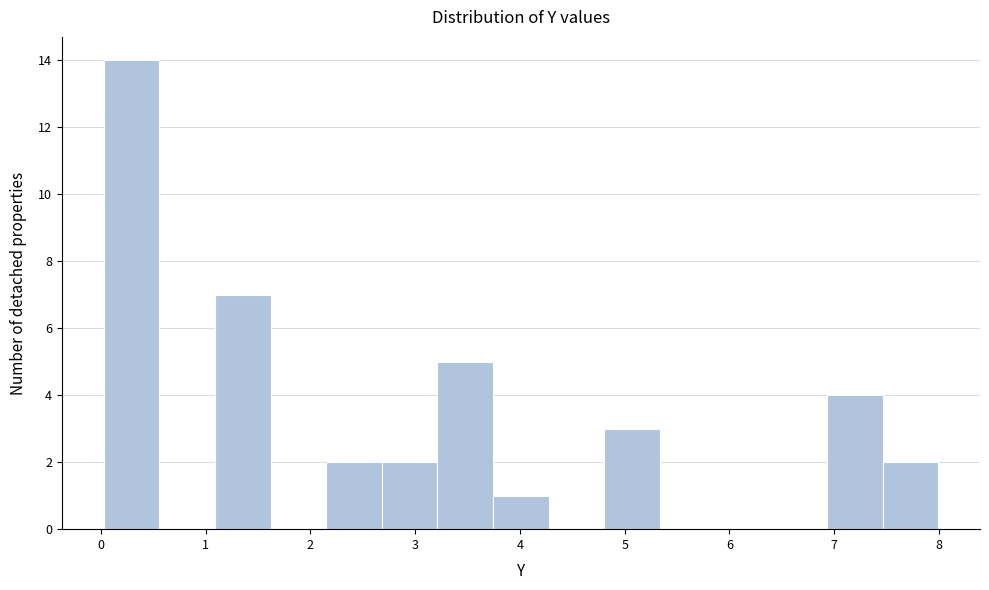

Reading left to right, list every bar in this chart as the range it spans on the x-axis followed by its height. Neither the bar edges nor the heights are printed on the chart, so give them approximately, as read against the axes.

0.0 to 0.6: 14
0.6 to 1.1: 0
1.1 to 1.6: 7
1.6 to 2.2: 0
2.2 to 2.7: 2
2.7 to 3.2: 2
3.2 to 3.7: 5
3.7 to 4.3: 1
4.3 to 4.8: 0
4.8 to 5.3: 3
5.3 to 5.9: 0
5.9 to 6.4: 0
6.4 to 6.9: 0
6.9 to 7.5: 4
7.5 to 8.0: 2